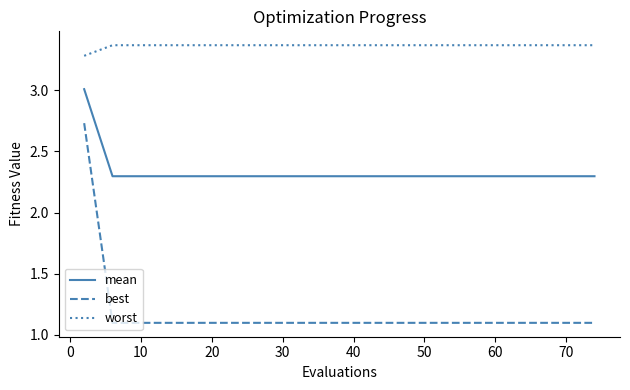

What is the smallest value displayed?

1.1